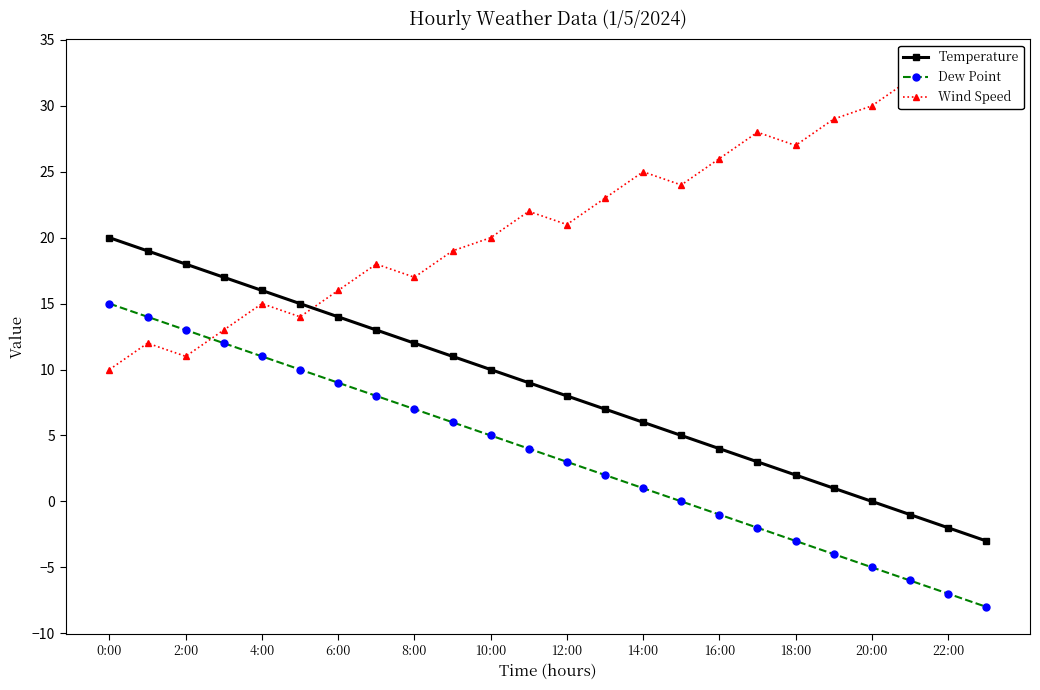

Is this an area chart (filled region under the line)?

No